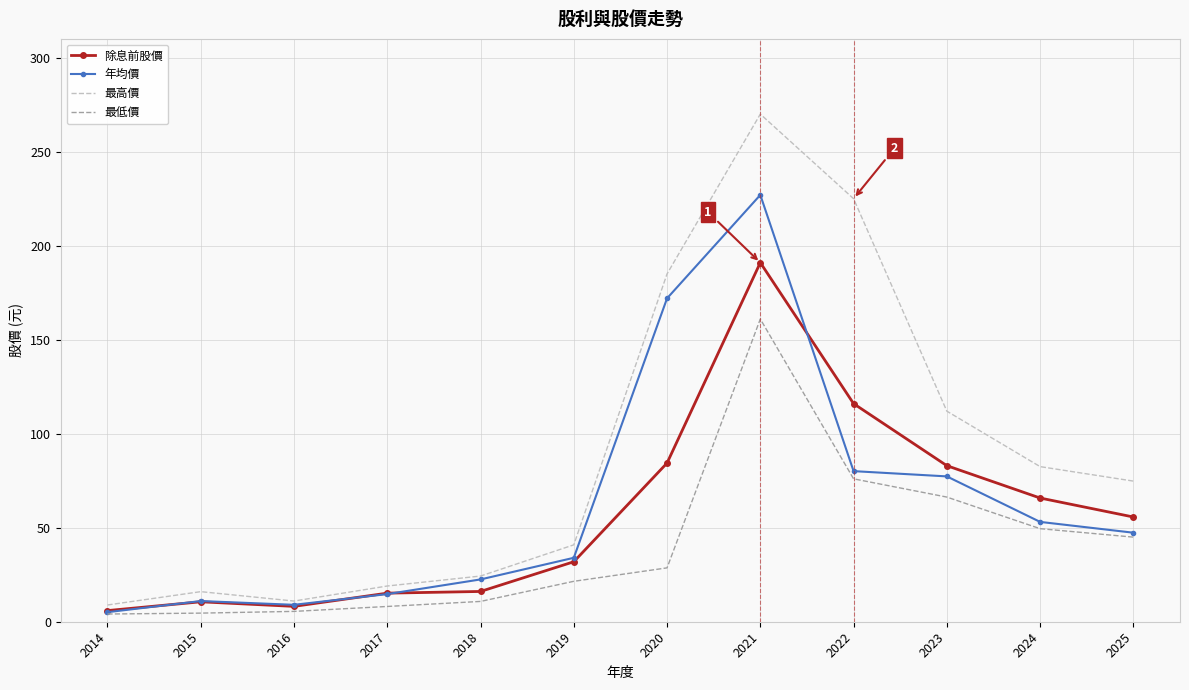

What is the smallest value displayed?

4.1